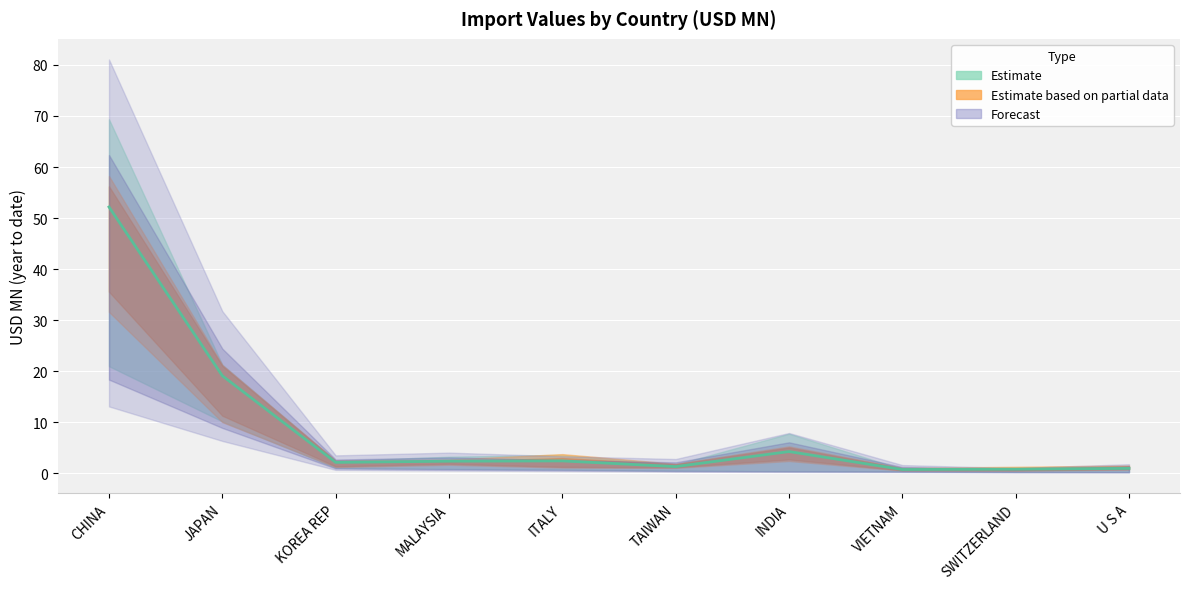

True or false: 201812 has more than 1 points higher than both neighbors.

True